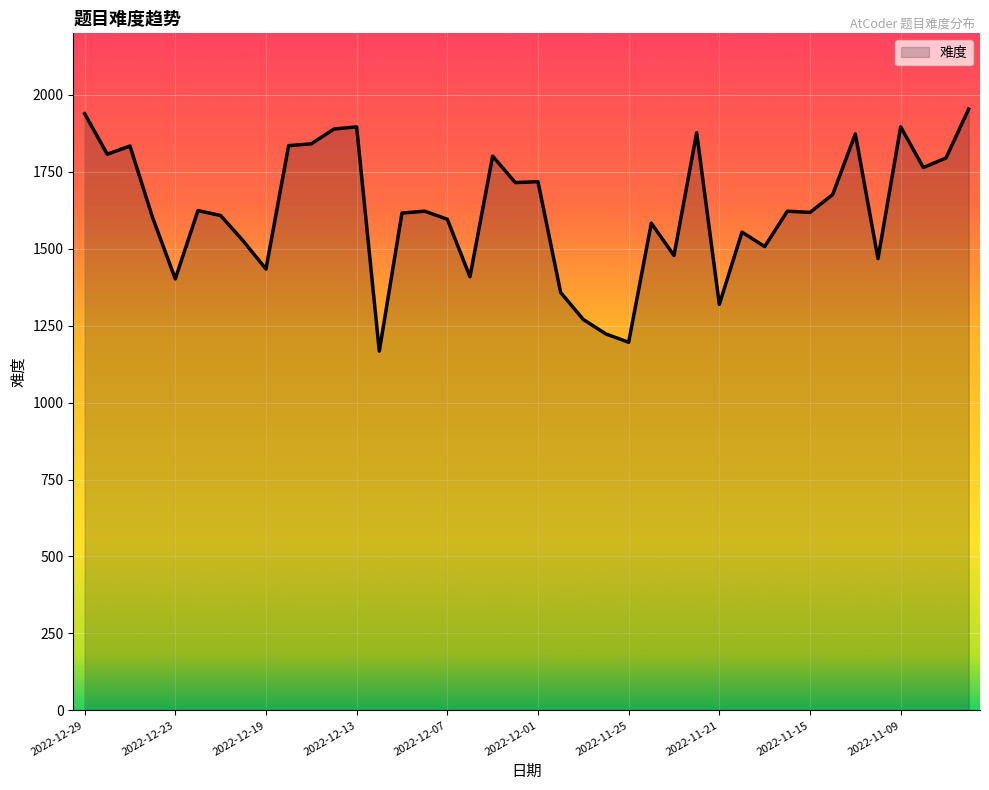

What is the smallest value displayed?

1167